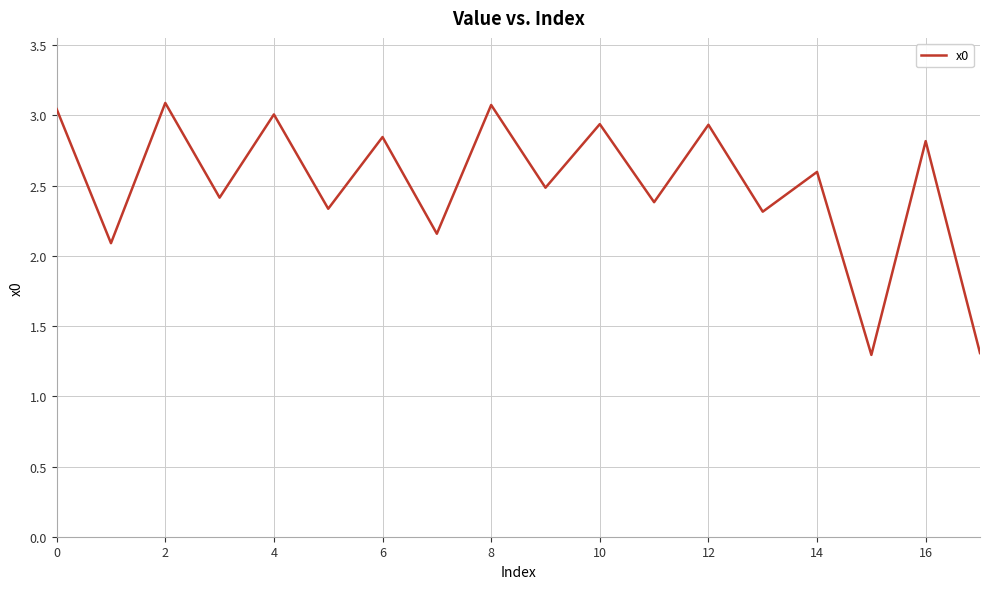

What is the difference between the maximum and minimum values?

1.8